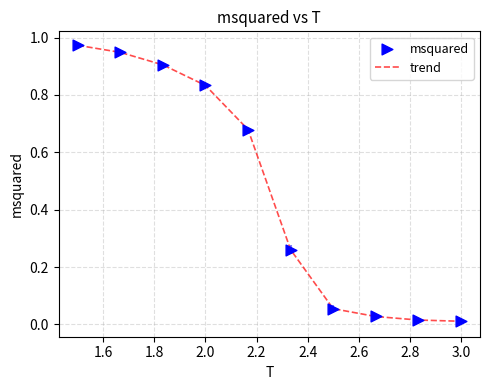

Does the chart have visible grid lines?

Yes